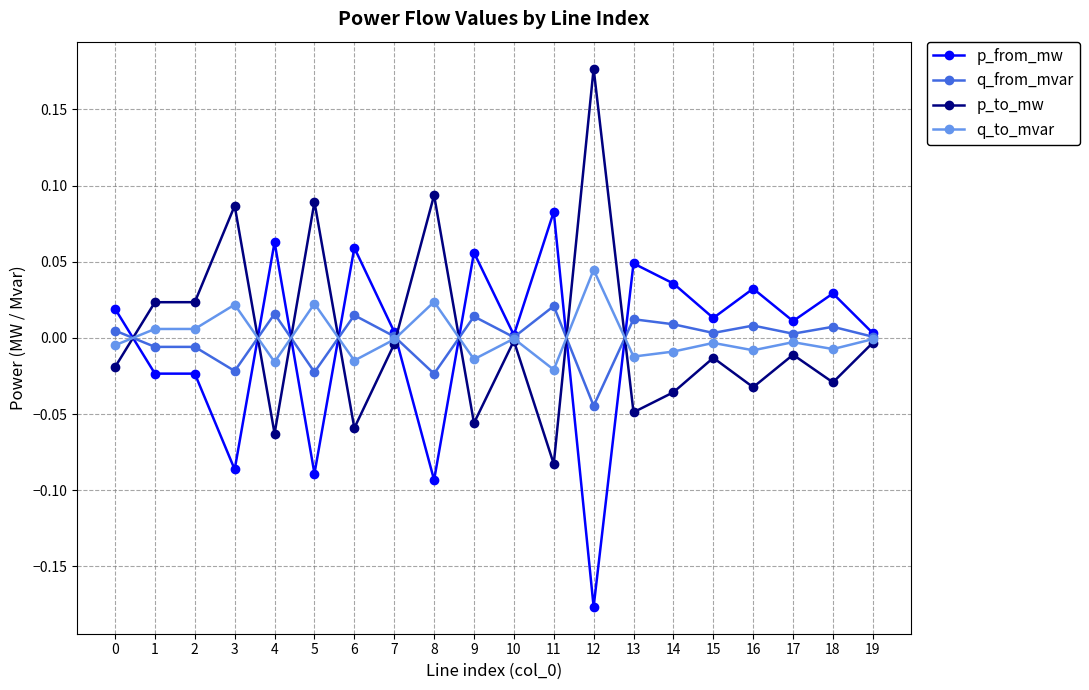

True or false: q_to_mvar has more than 0 interior local peaks.

True